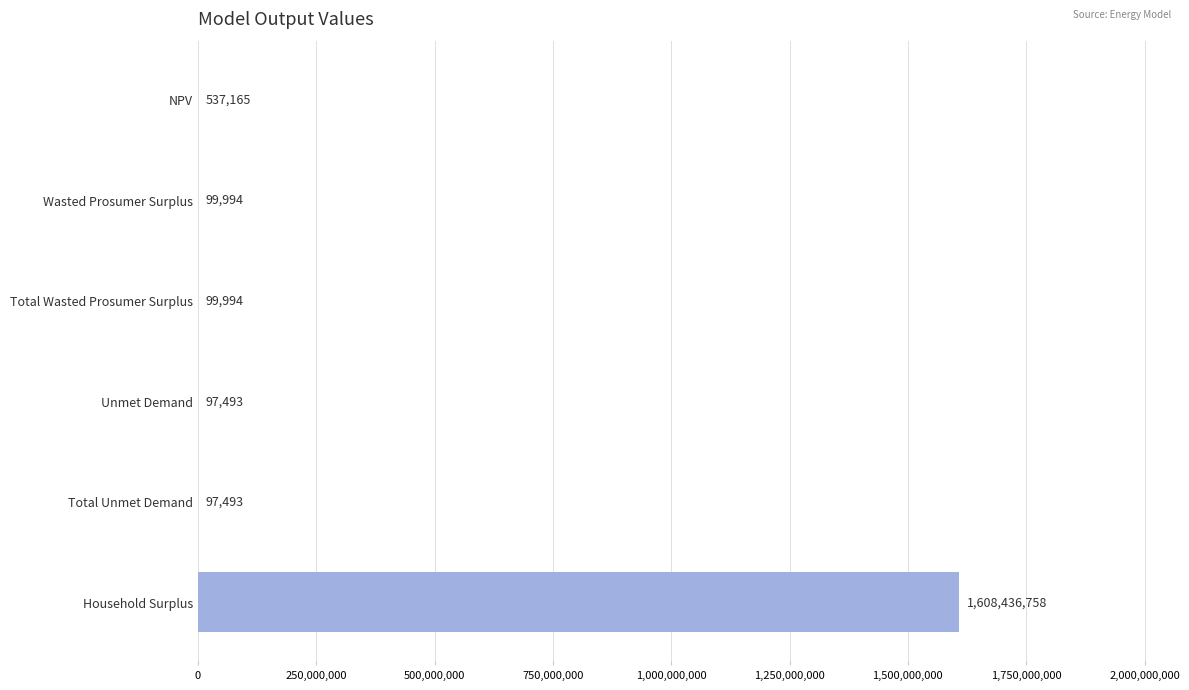

Between NPV and Total Unmet Demand, which is larger?

NPV